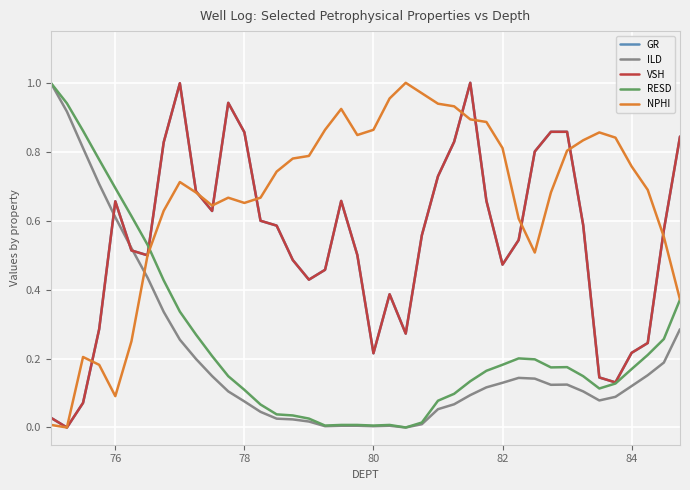

How many categories are shown in the chart?

40